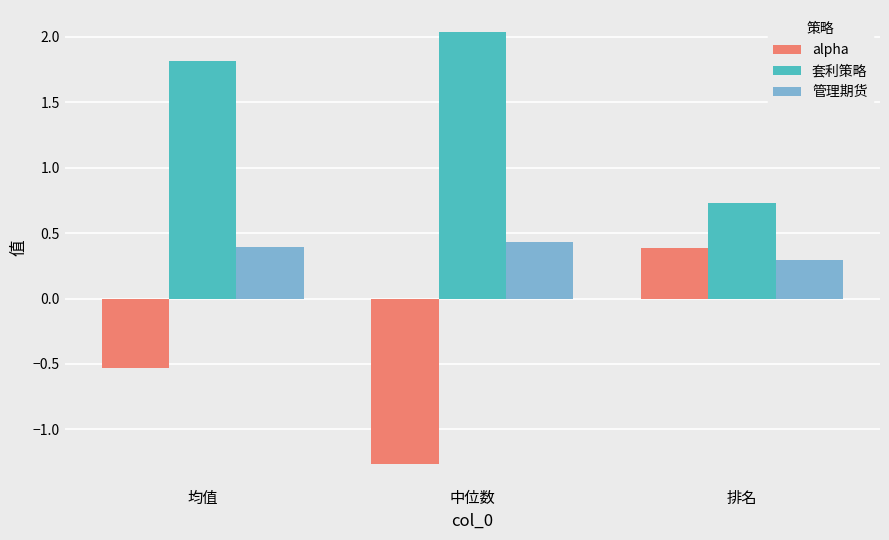

Which series has the widest spread of values?

alpha